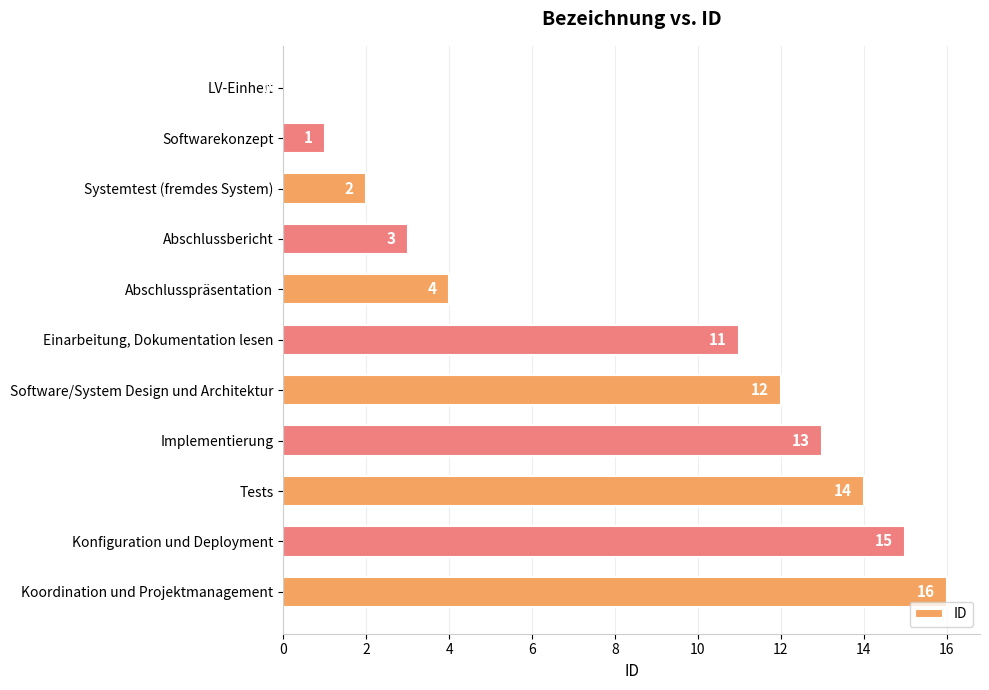

Are the bars horizontal?

Yes